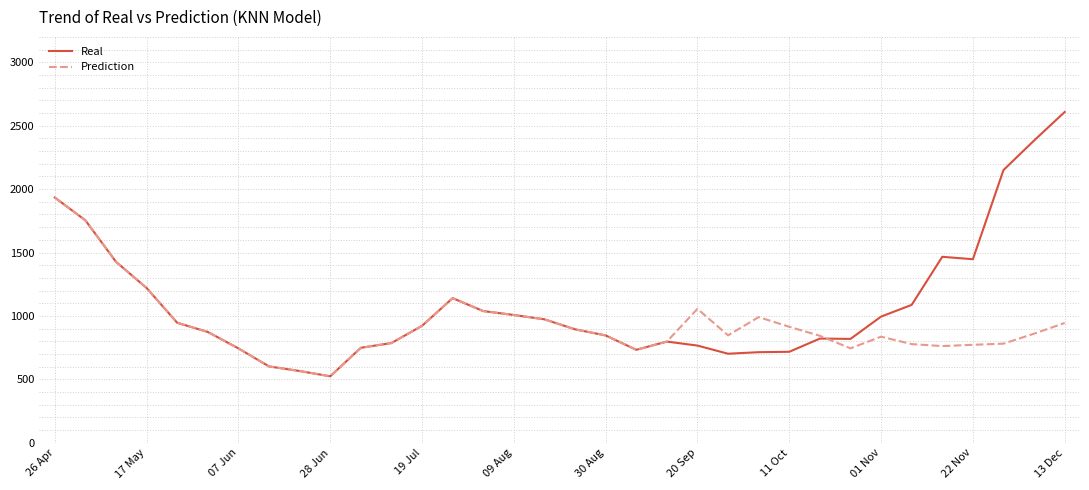

List the series in order of their peak value, highest first.

Real, Prediction